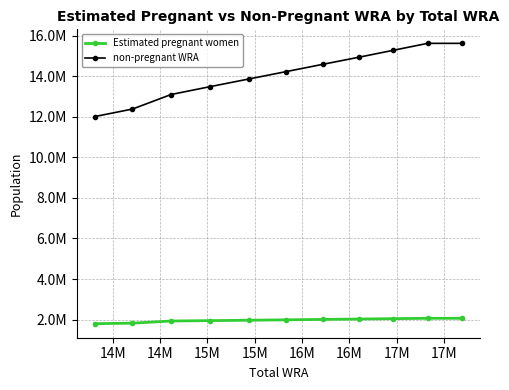

Which series has the largest range (max minus min)?

non-pregnant WRA